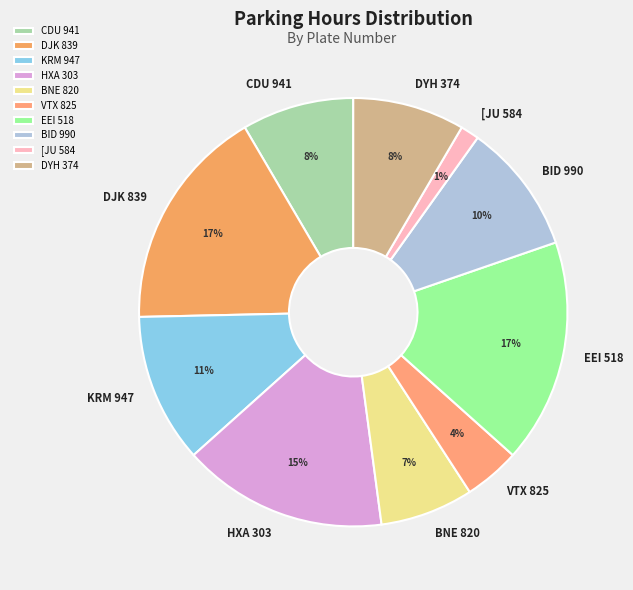

Between HXA 303 and BNE 820, which is larger?

HXA 303